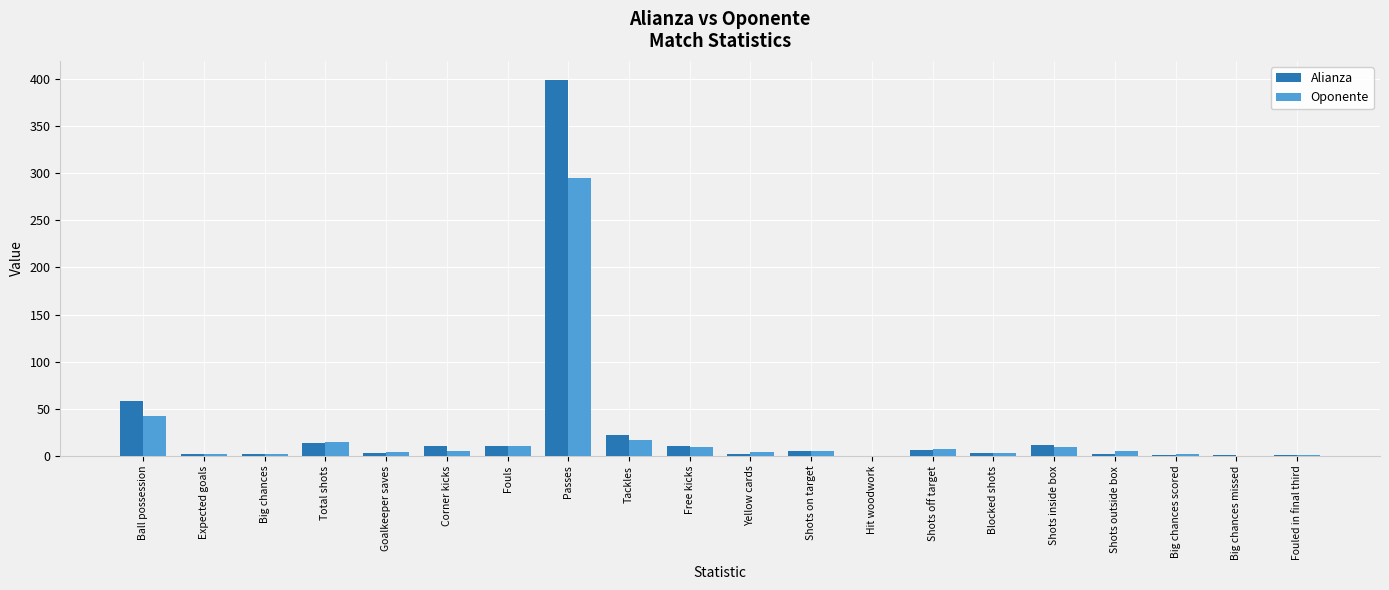

What is the sum of all Oponente values?

439.8